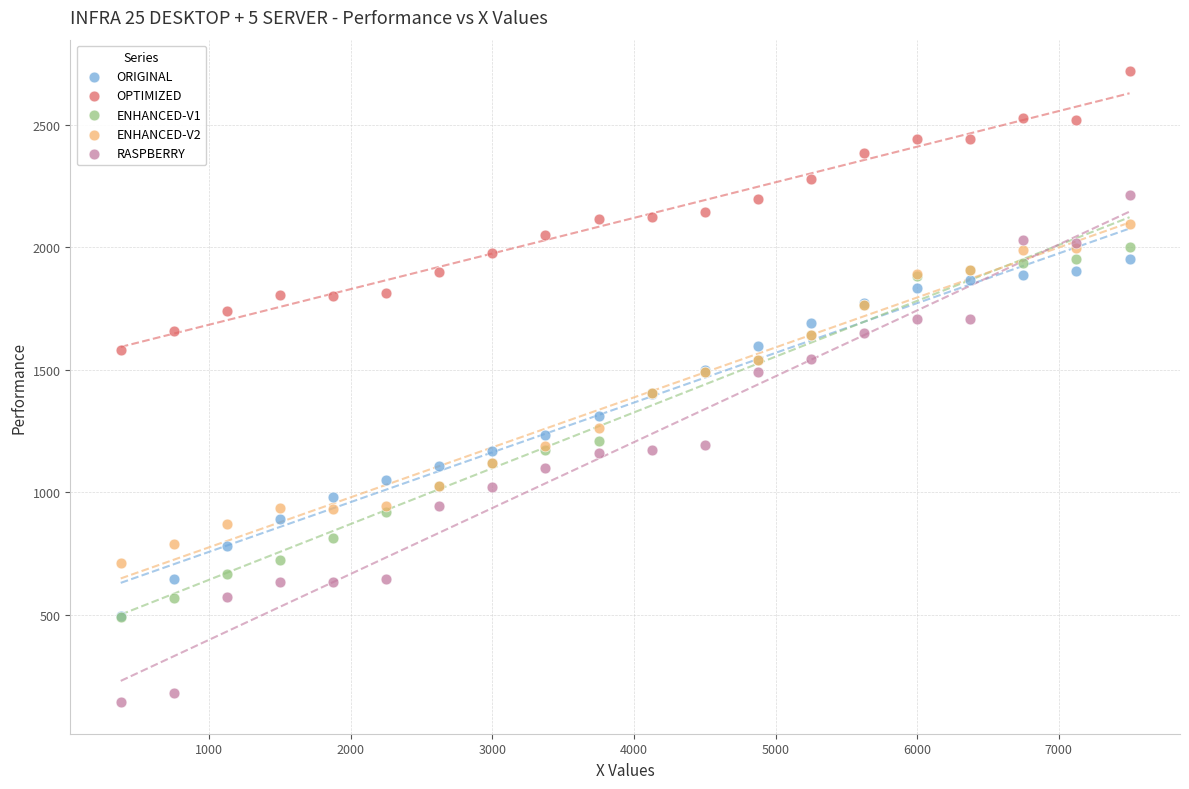

Which series reaches the maximum Y coordinate?

OPTIMIZED